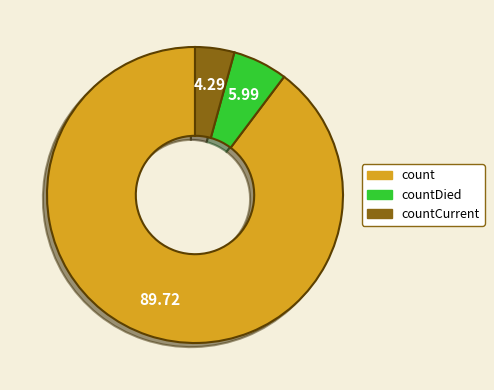

Count the number of slices in the pie.

3